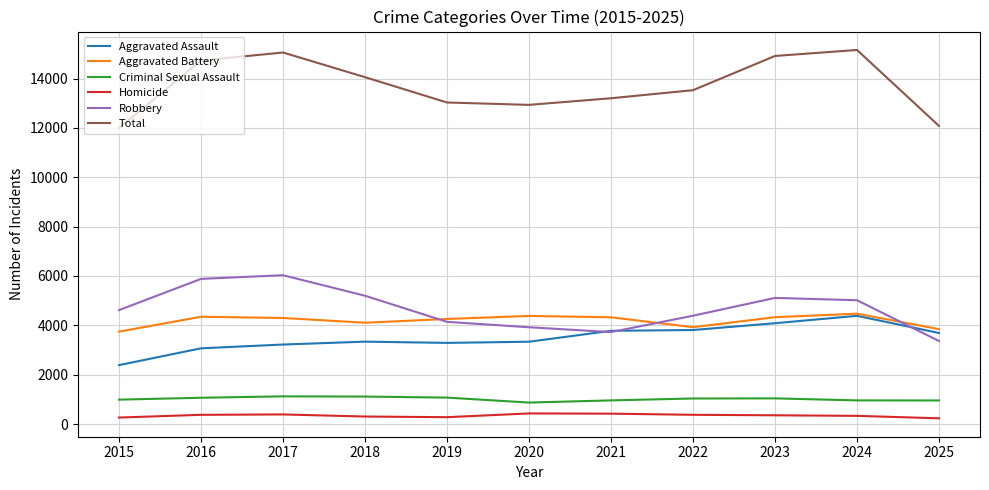

What is the difference between the highest and lowest values at 2021?

12785